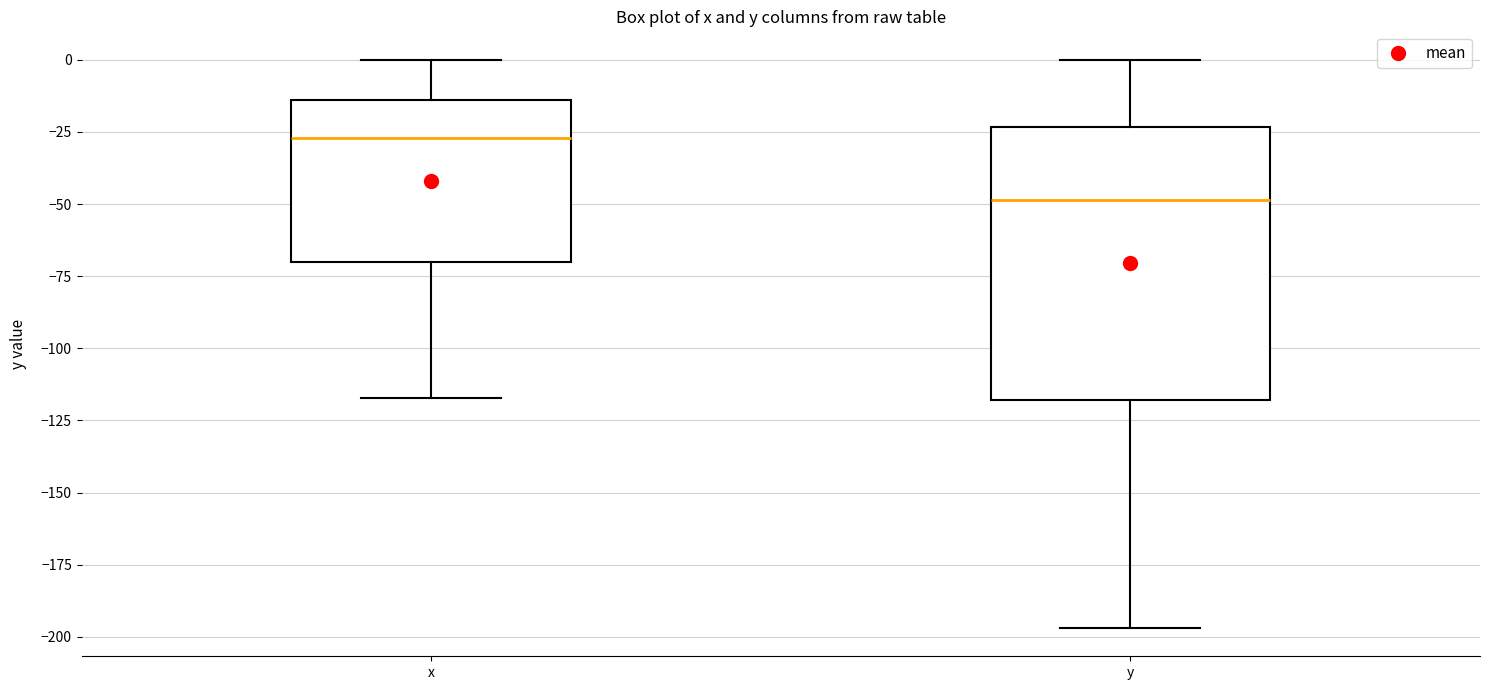

Reading left to right, transcribe this box plot: for each box, give where its median line is, the range the box spans, and where its two whiskers end, as read against the y-axis. The values are not printed on the chart, so give them approximately, as read against the axis.

x: median -25, box -70 to -15, whiskers -115 to 0
y: median -50, box -120 to -25, whiskers -195 to 0